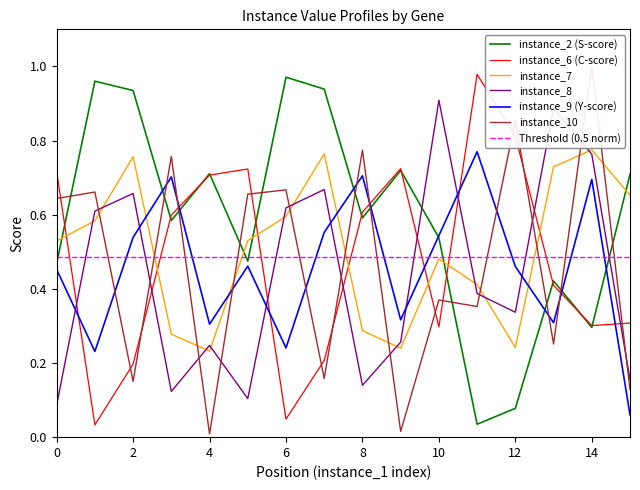

What is the difference between the second highest and minimum values in the instance_8 series?

0.8